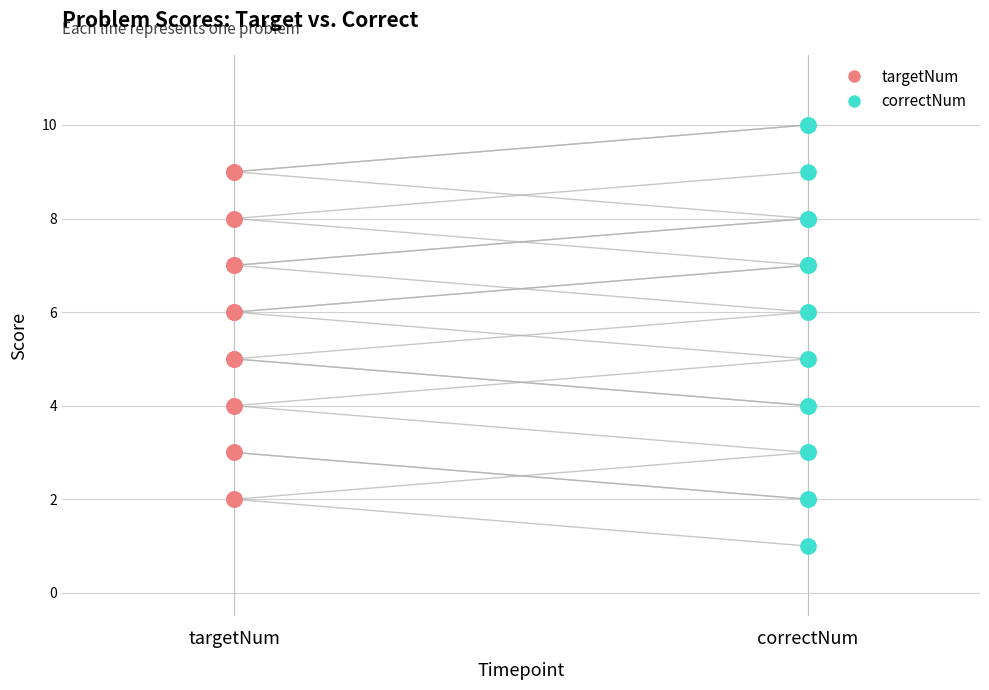

Which series reaches the minimum Y coordinate?

correctNum